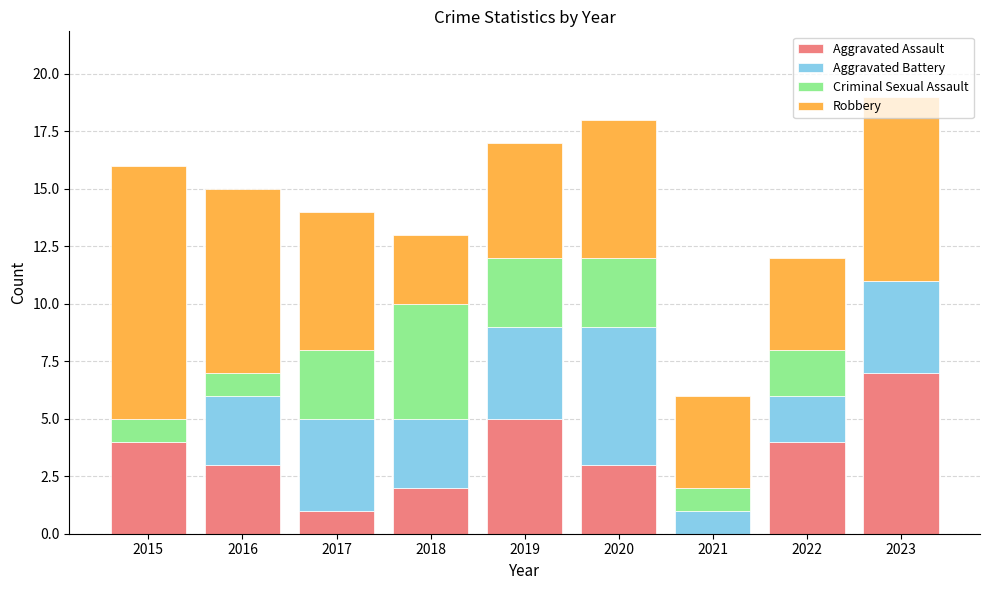

Which category has the highest value in the Aggravated Assault series?

2023